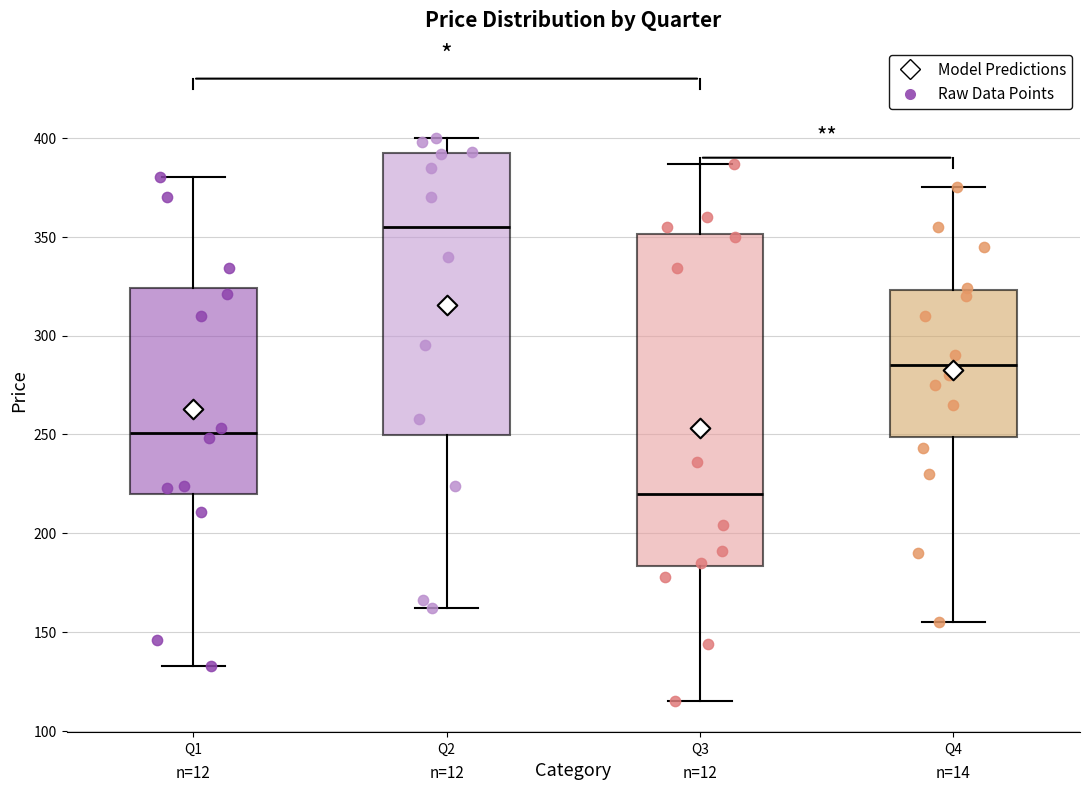

Reading left to right, transcribe this box plot: for each box, give where its median line is, the range the box spans, and where its two whiskers end, as read against the y-axis. The values are not printed on the chart, so give them approximately, as read against the axis.

Q1: median 250, box 220 to 325, whiskers 135 to 380
Q2: median 355, box 250 to 390, whiskers 160 to 400
Q3: median 220, box 185 to 350, whiskers 115 to 385
Q4: median 285, box 250 to 325, whiskers 155 to 375